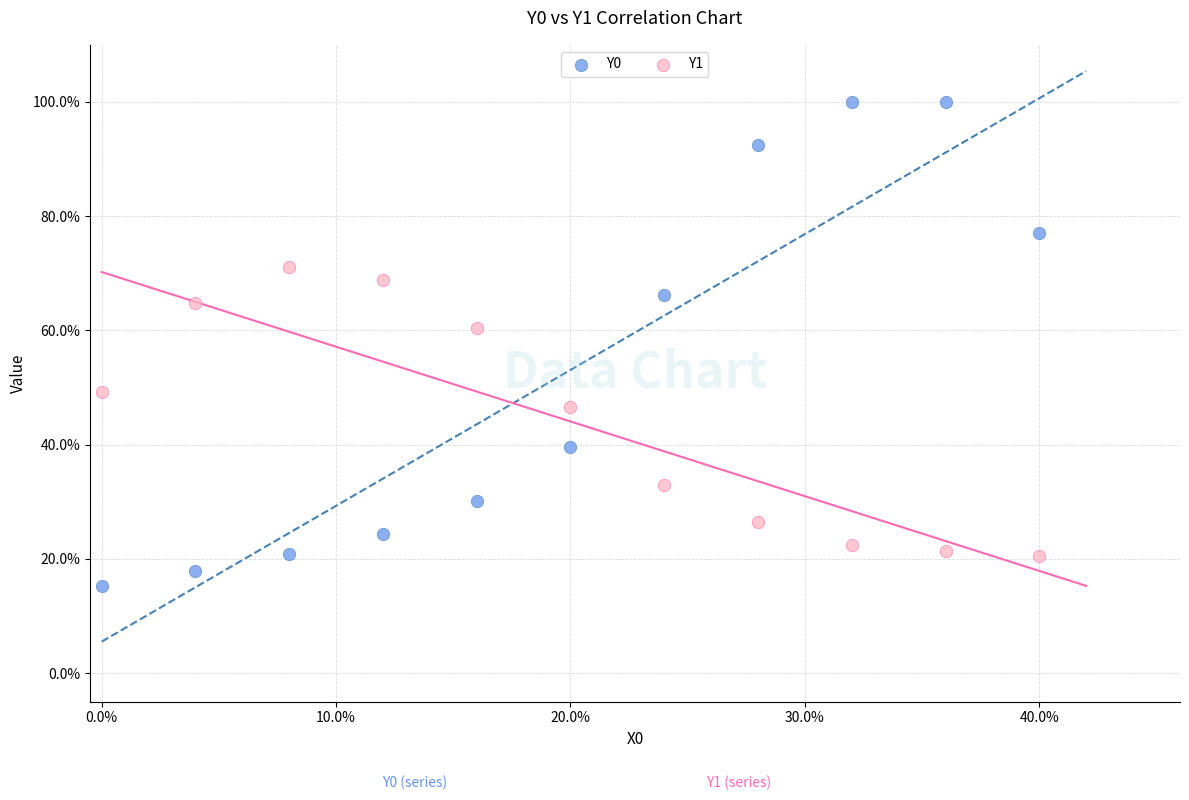

Which series reaches the maximum Y coordinate?

Y0